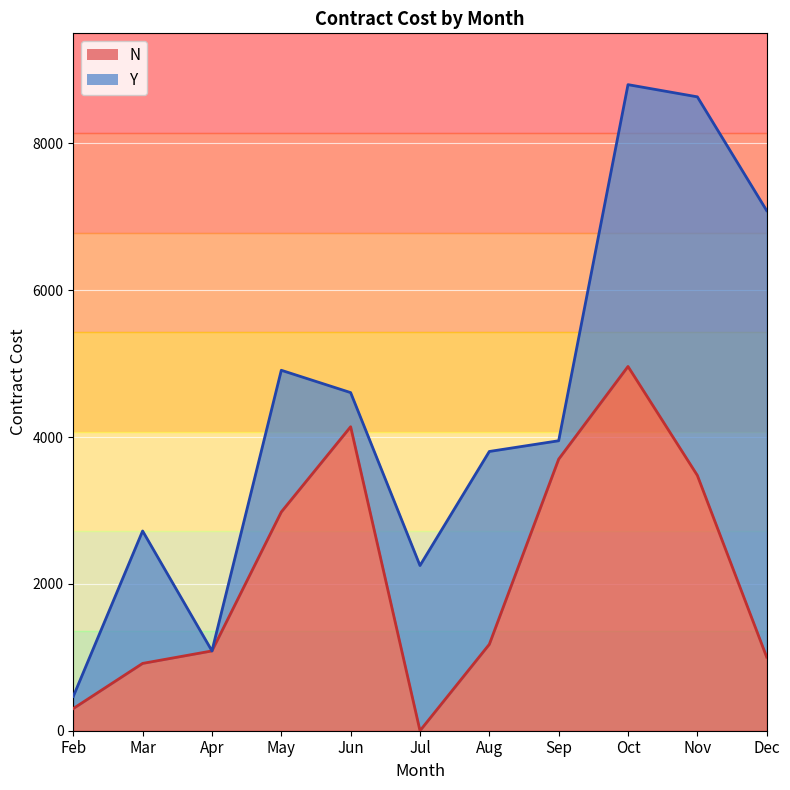

What is the value of the 9th point from the left?

4962